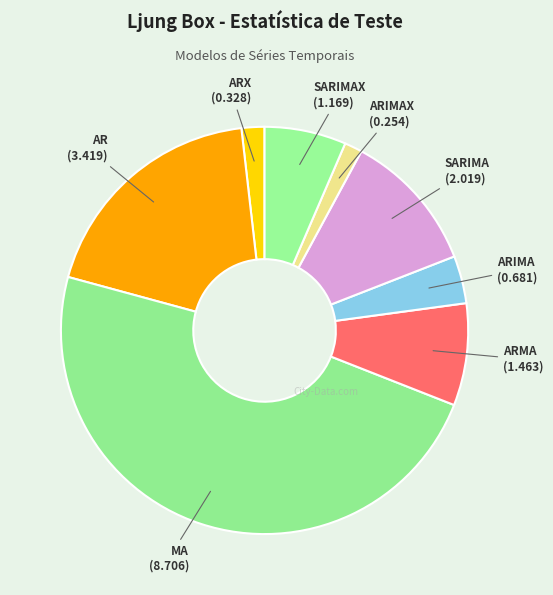

How many slices are in this pie chart?

8